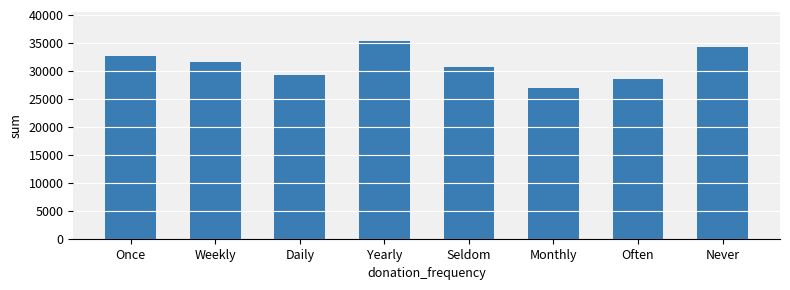

What is the difference between the maximum and minimum values?

8396